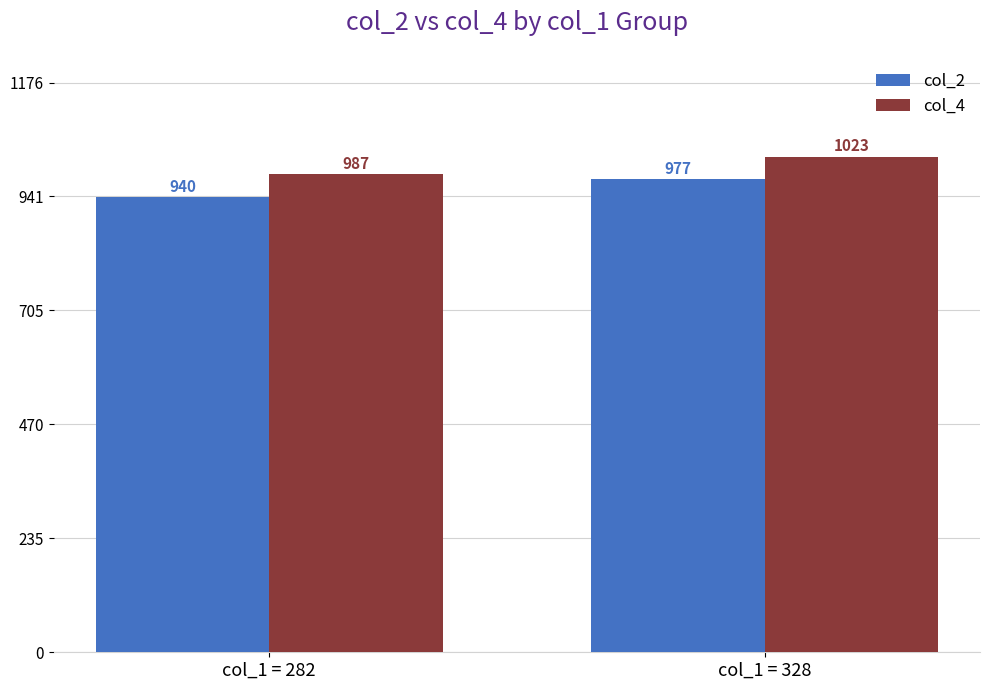

Count the number of categories in the chart.

2